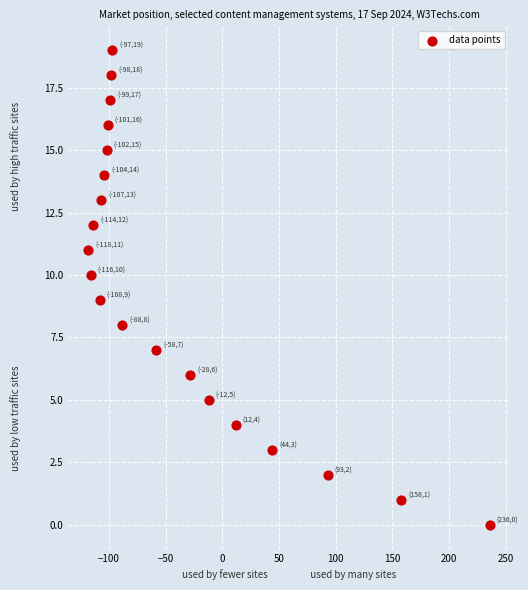

What is the range of X values (max minus min)?

354